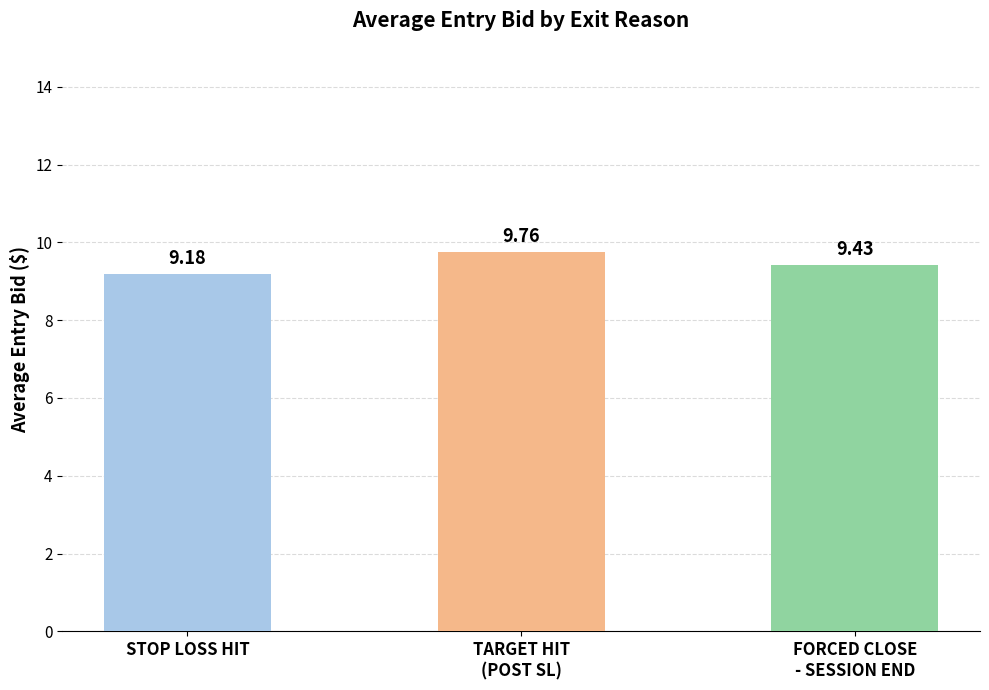

Does the chart contain stacked bars?

No